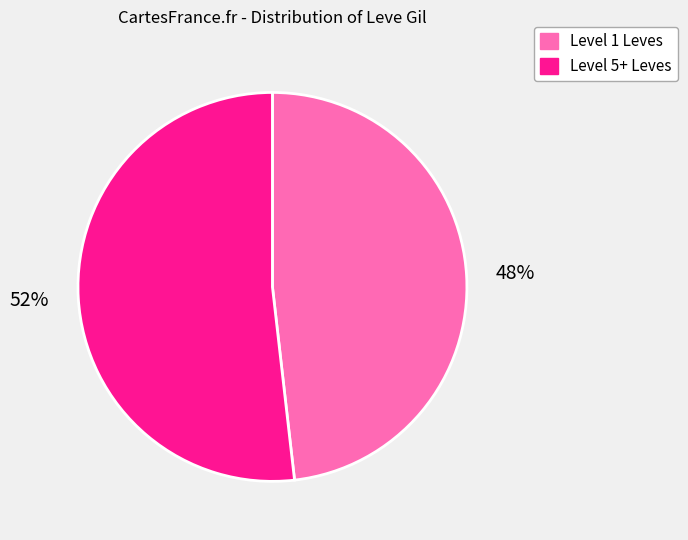

To the nearest percent, what is the difference between the largest and smallest slice percentages?

4%